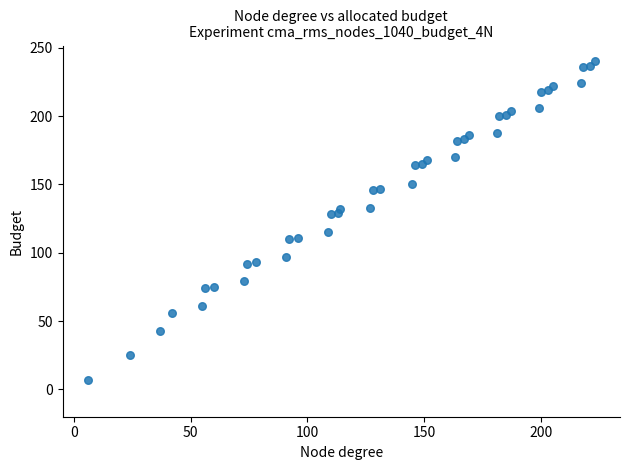

What is the range of X values (max minus min)?

217